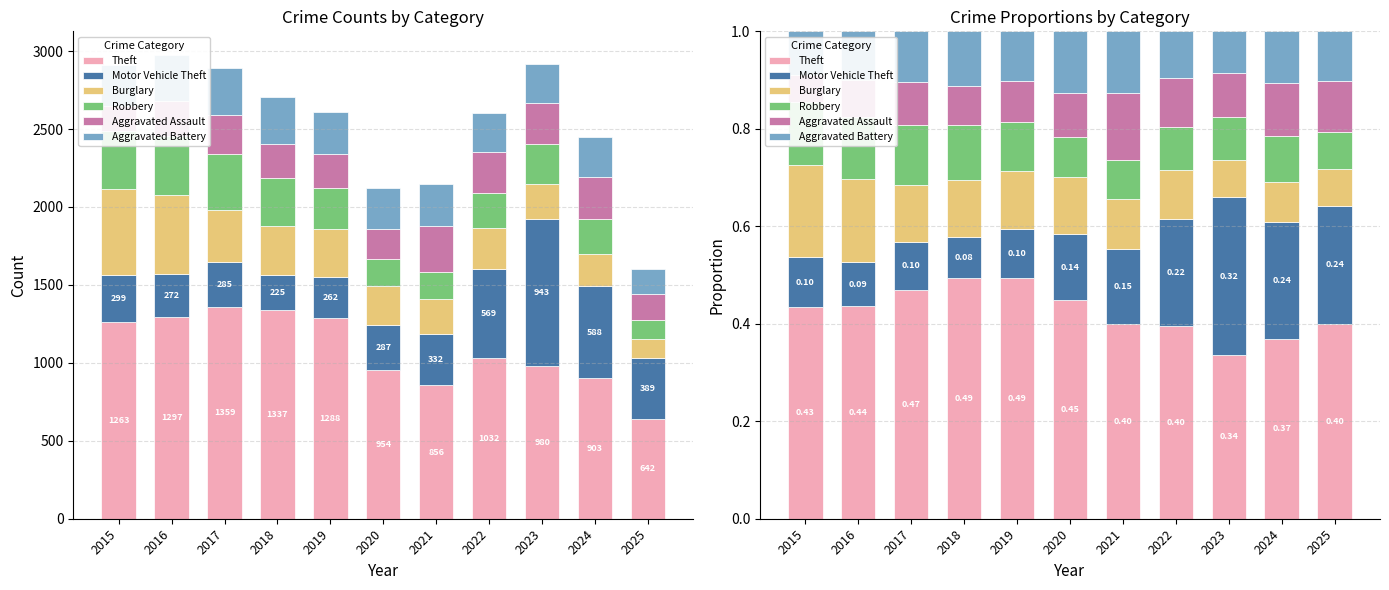

List the series in order of their peak value, highest first.

Theft, Motor Vehicle Theft, Burglary, Aggravated Assault, Robbery, Aggravated Battery